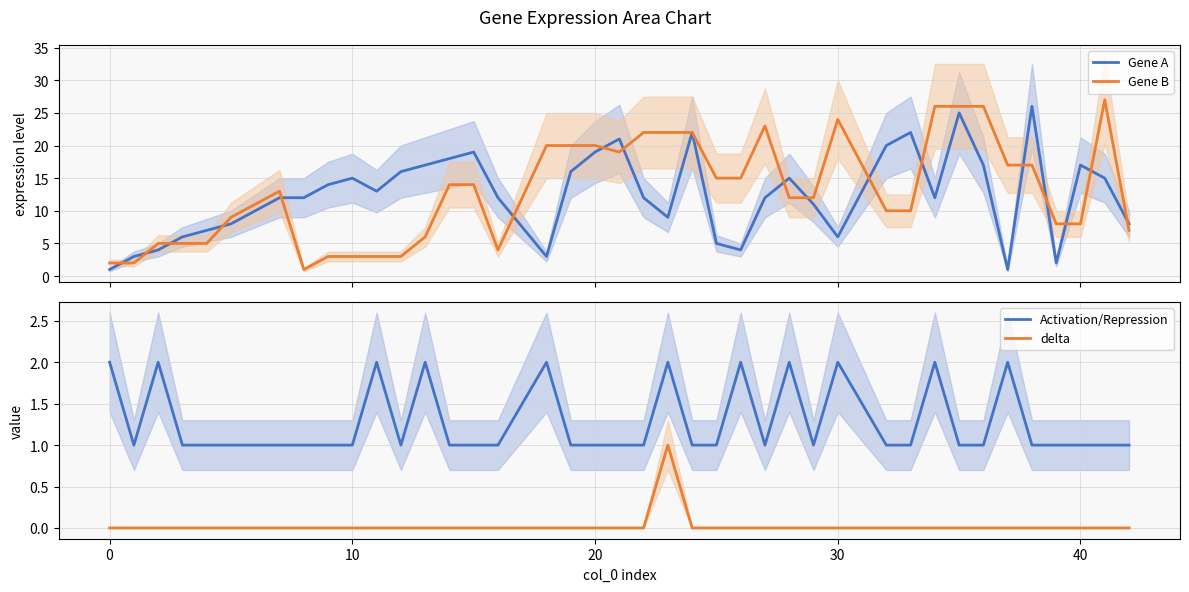

What is the maximum value for Gene B?

27